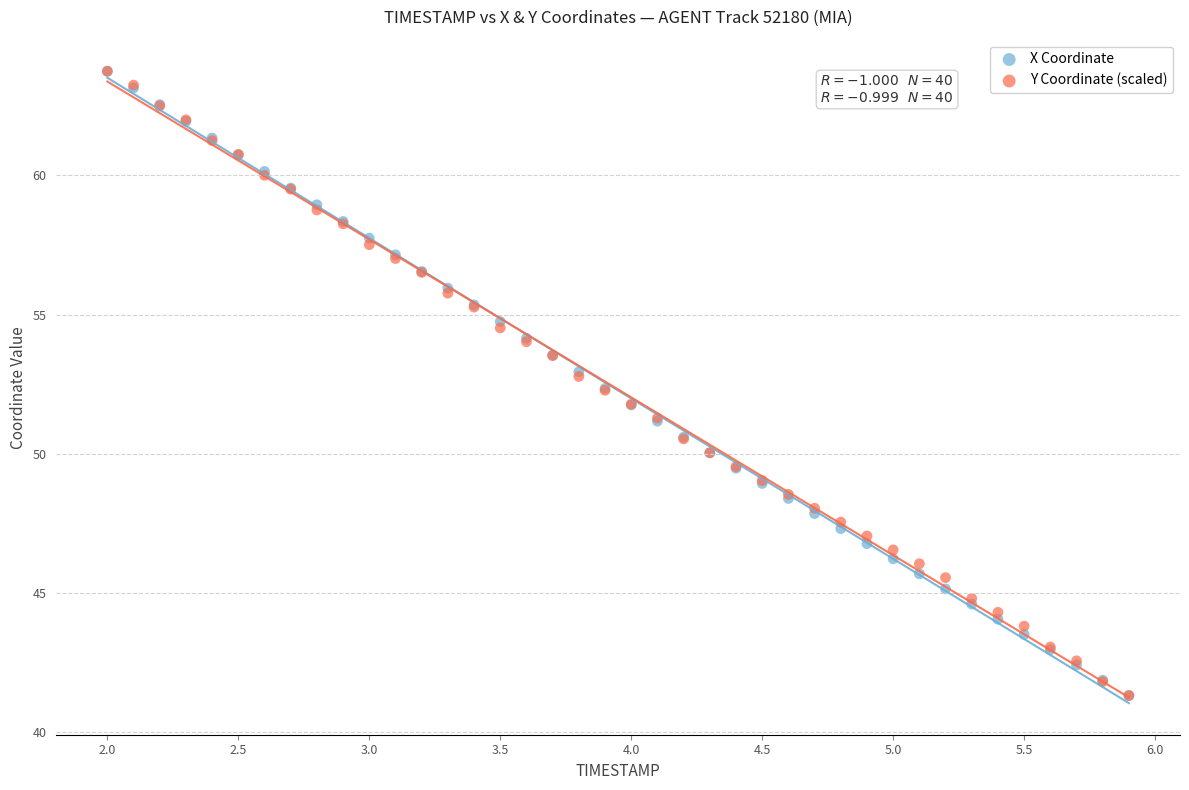

What are all the series names shown in the legend?

X Coordinate, Y Coordinate (scaled)